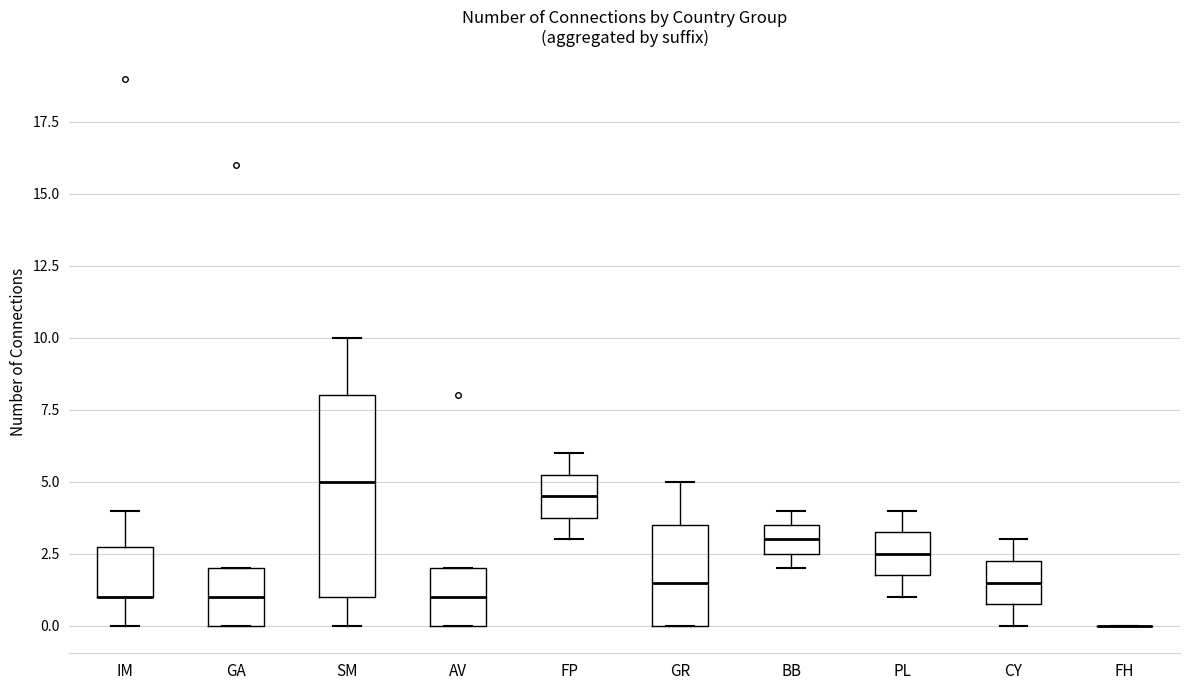

Where is the upper edge of the box for AV on the y-axis? The values are not printed on the chart, so give them approximately, as read against the axis.

2.0